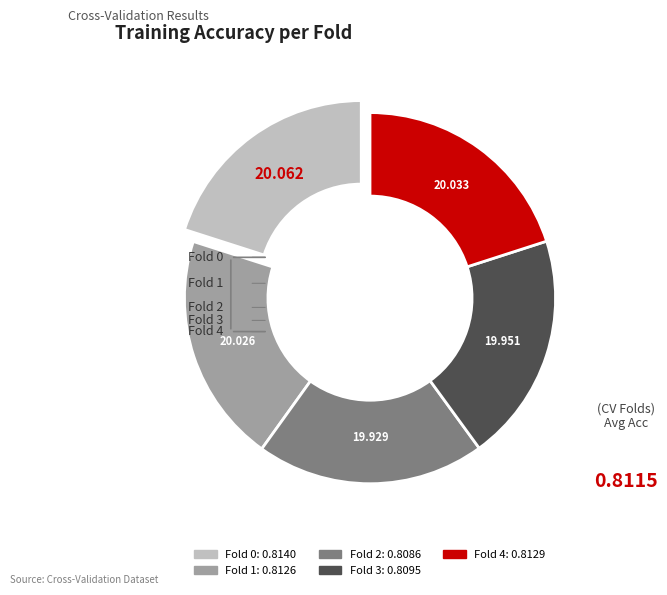

True or false: Fold 2 accounts for 12% of the total.

False